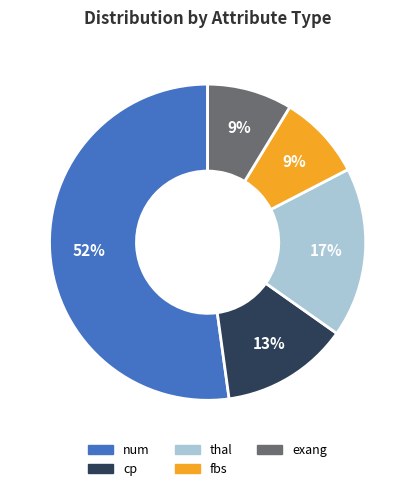

Which has a higher value, exang or num?

num